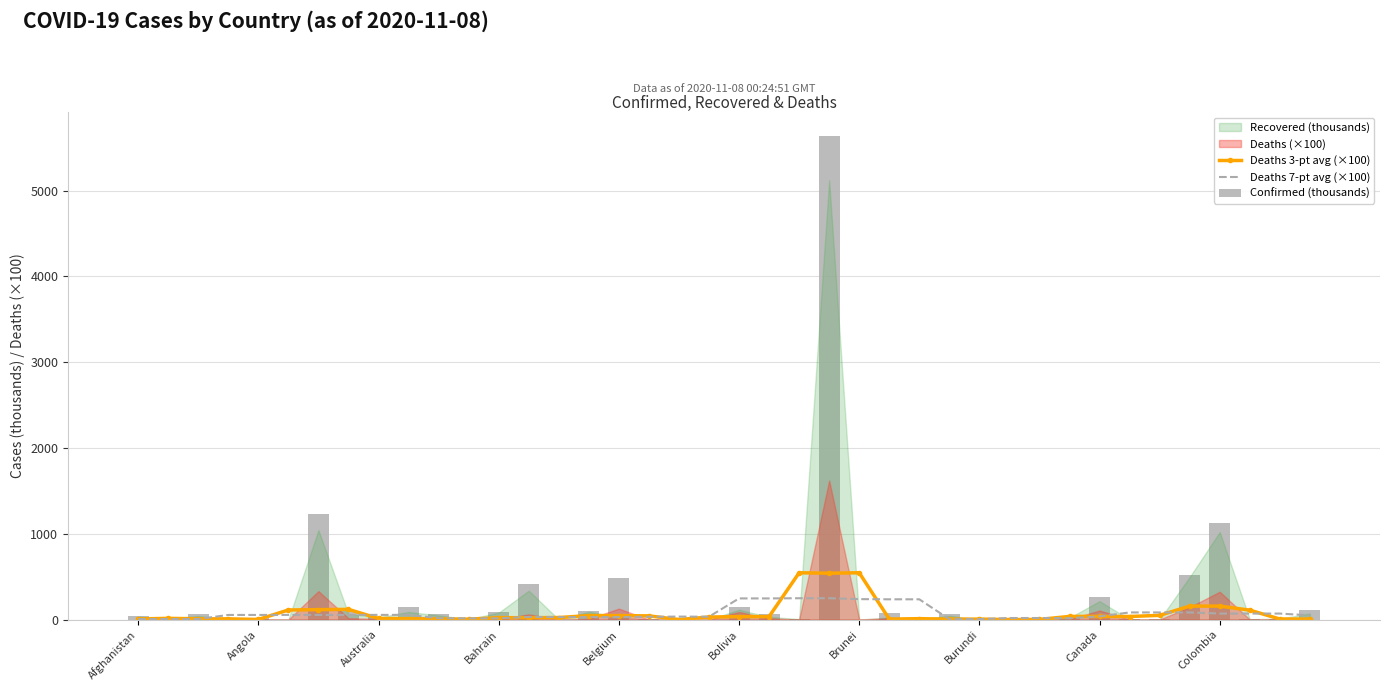

Is the value of Deaths 7-pt avg (×100) at 24 greater than the value of Confirmed (thousands) at Burundi?

Yes